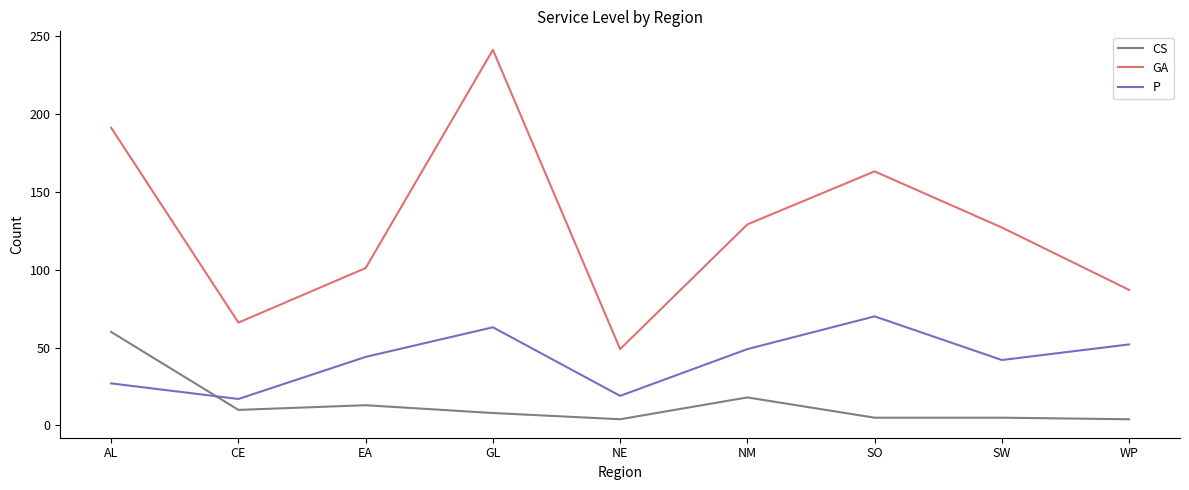

The value of P at NE is 19. True or false?

True